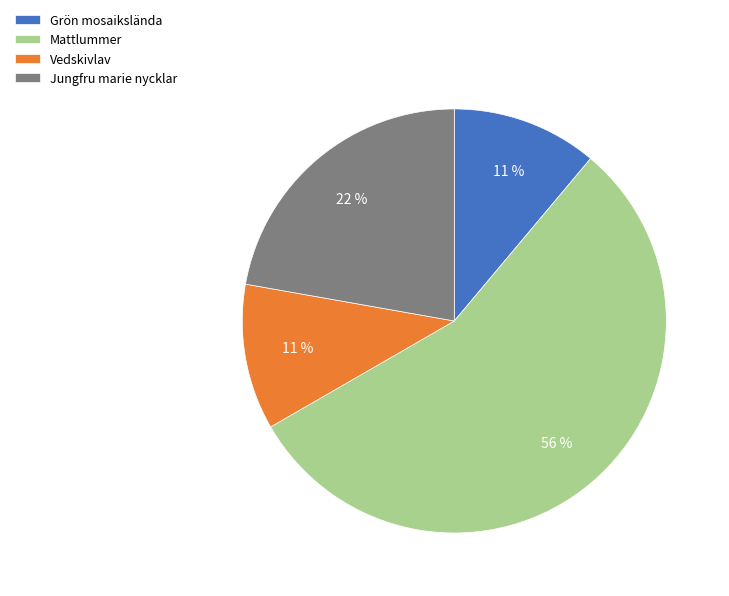

To the nearest percent, what is the combined percentage of Vedskivlav and Mattlummer?

67%